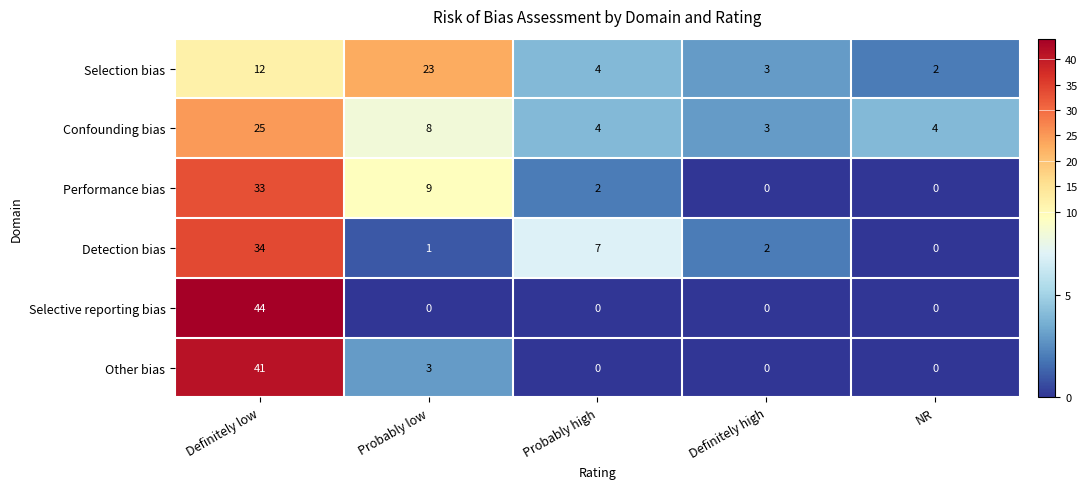

What is the sum of the Performance bias values at Probably low and Definitely low?

42